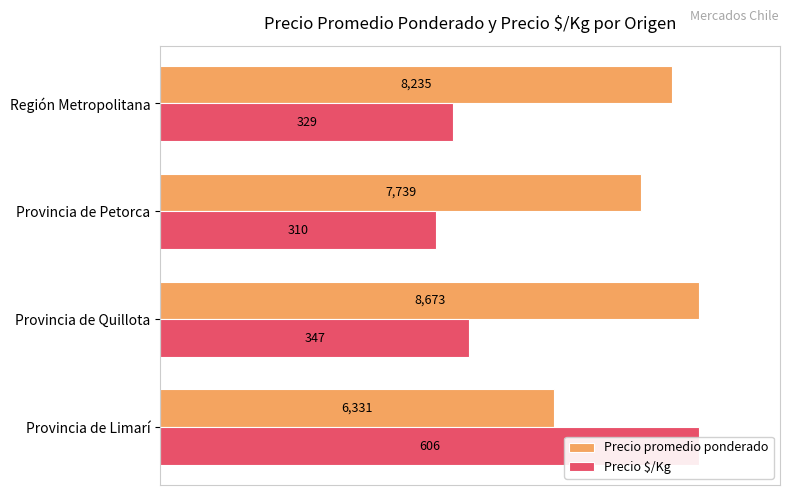

At how many categories does at least one series exceed 63?

4